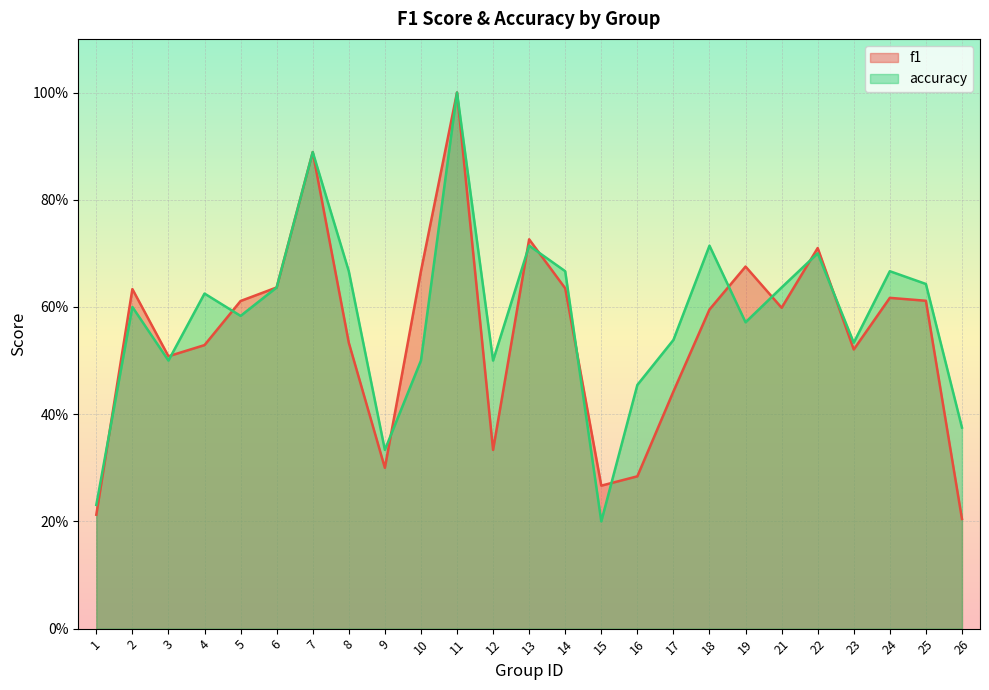

Reading left to right, what are all the values shown in this chart?

f1: 1=0.2	2=0.6	3=0.5	4=0.5	5=0.6	6=0.6	7=0.9	8=0.5	9=0.3	10=0.7	11=1.0	12=0.3	13=0.7	14=0.6	15=0.3	16=0.3	17=0.4	18=0.6	19=0.7	21=0.6	22=0.7	23=0.5	24=0.6	25=0.6	26=0.2
accuracy: 1=0.2	2=0.6	3=0.5	4=0.6	5=0.6	6=0.6	7=0.9	8=0.7	9=0.3	10=0.5	11=1.0	12=0.5	13=0.7	14=0.7	15=0.2	16=0.5	17=0.5	18=0.7	19=0.6	21=0.6	22=0.7	23=0.5	24=0.7	25=0.6	26=0.4